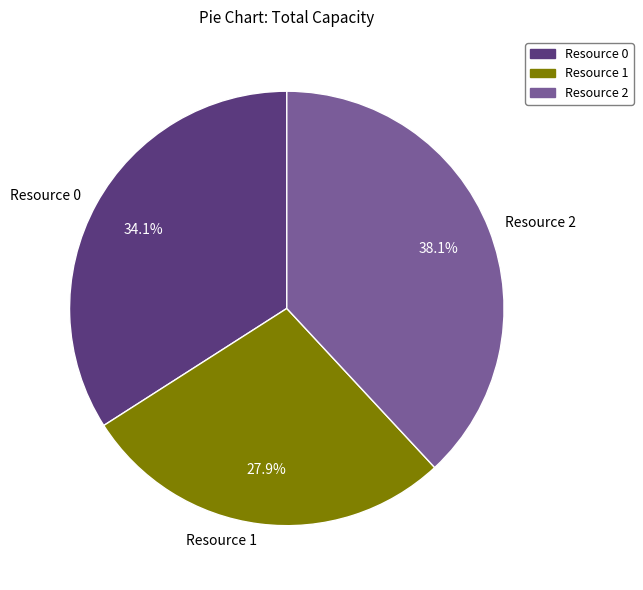

Which slice is the largest?

Resource 2